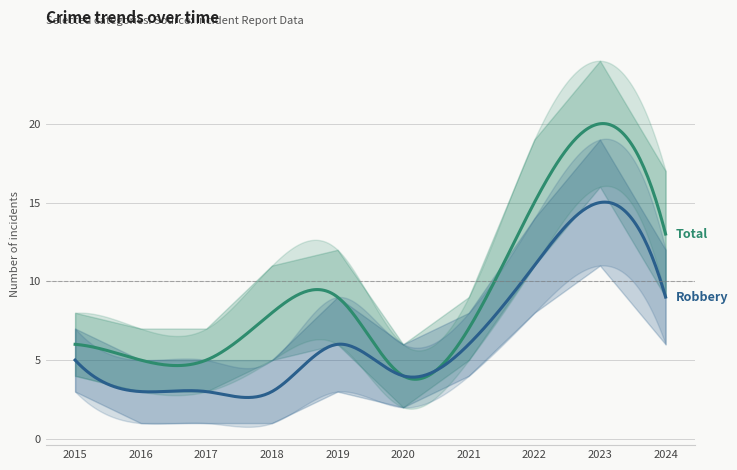

Reading left to right, what are all the values shown in this chart?

Robbery: 5	3	3	3	6	4	6	11	15	9
Total: 6	5	5	8	9	4	7	15	20	13